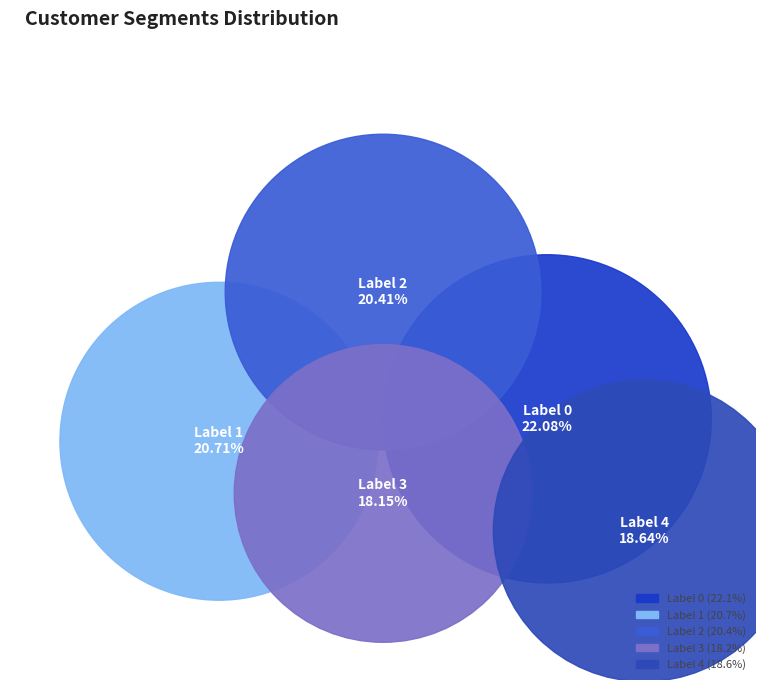

What percentage do 4 and 3 together represent?

36.8%